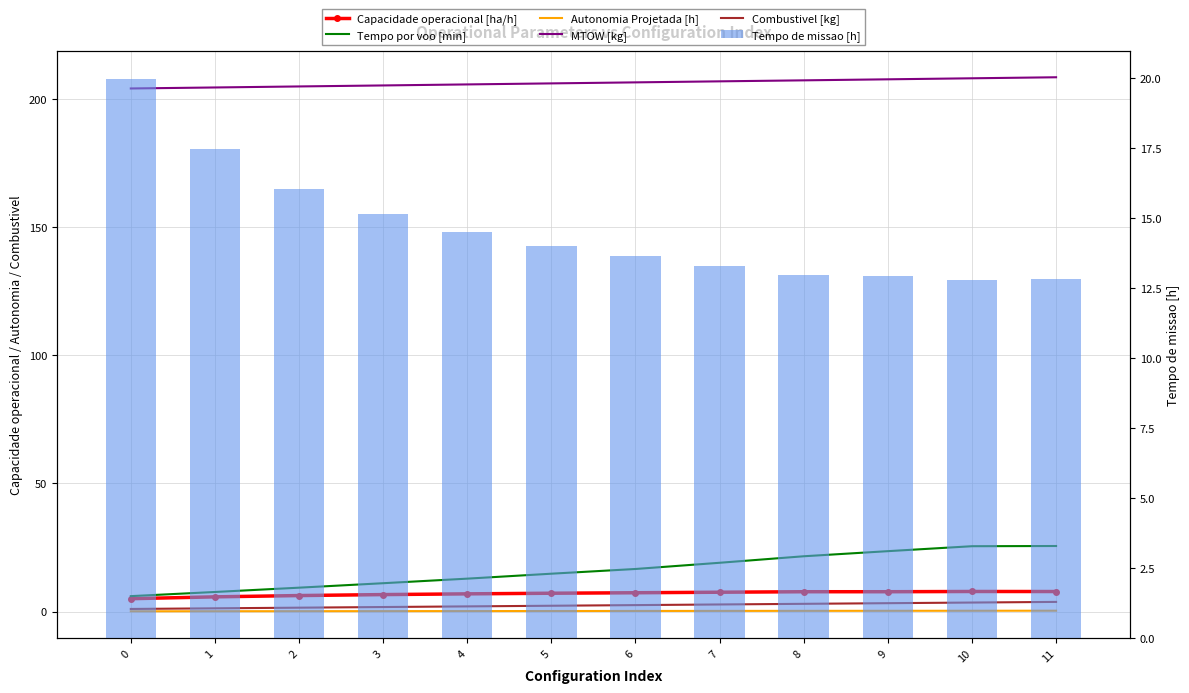

How many groups of bars are there?

12